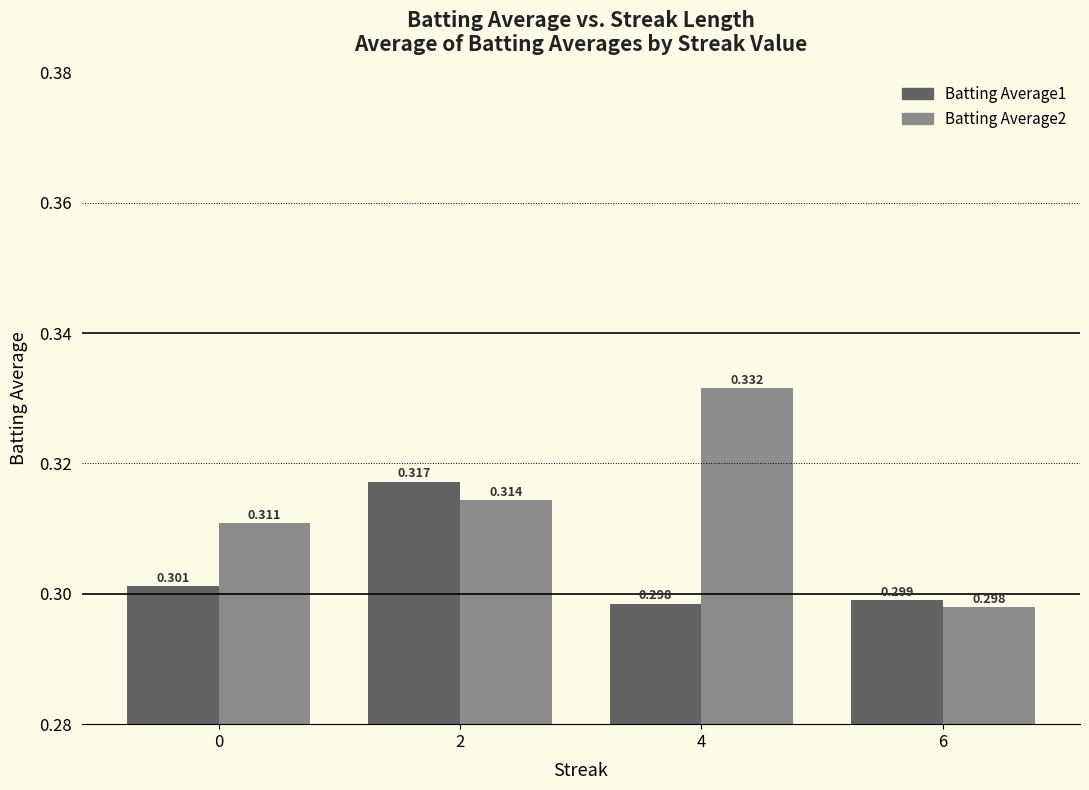

At which category does the chart reach its peak across all series?

4